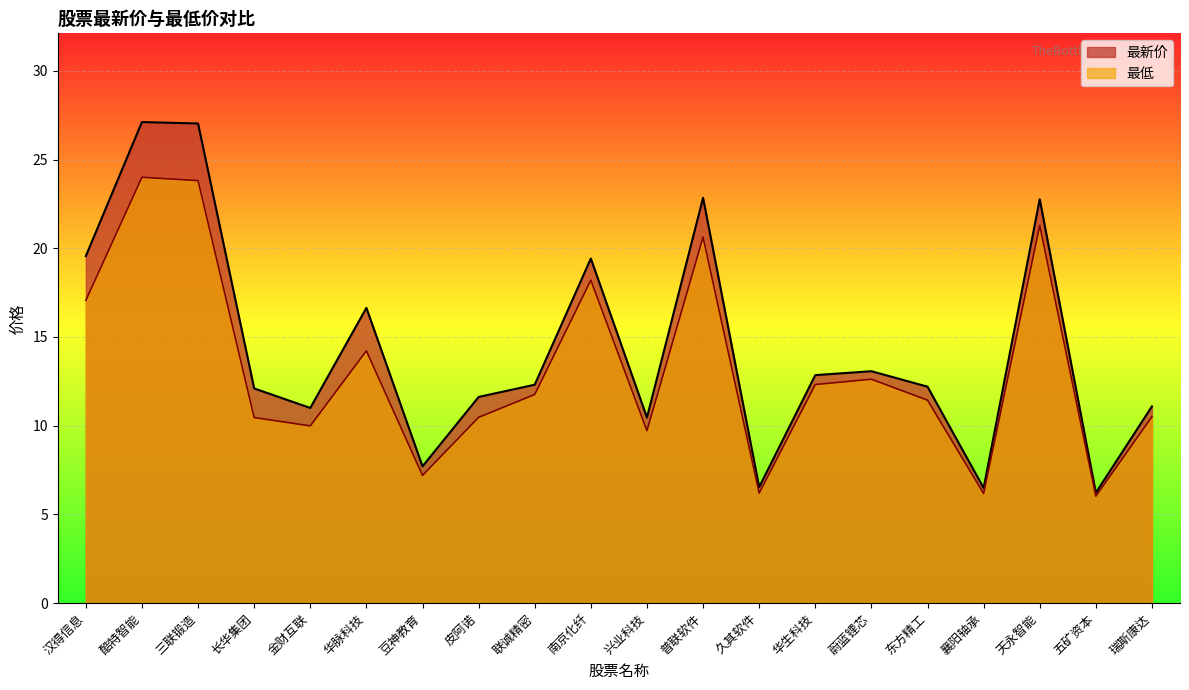

What is the label of the 12th point from the left?

普联软件